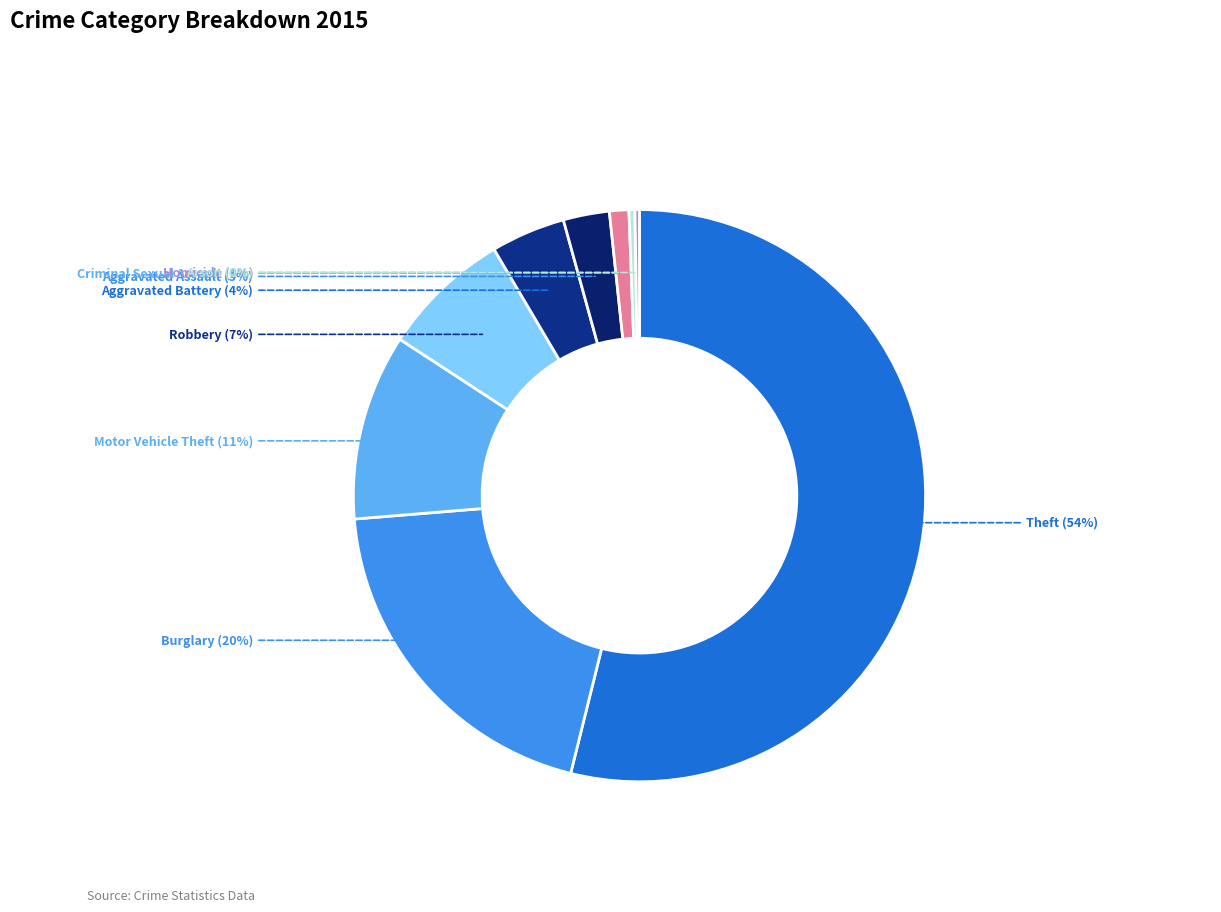

What is the majority slice?

Theft